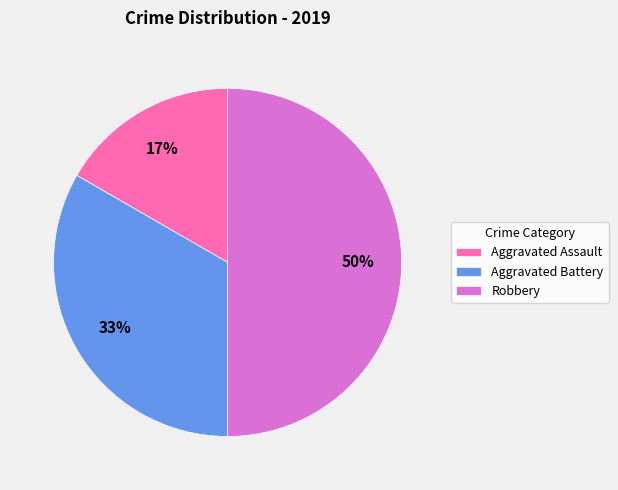

Does Aggravated Assault account for over 50% of the chart?

No